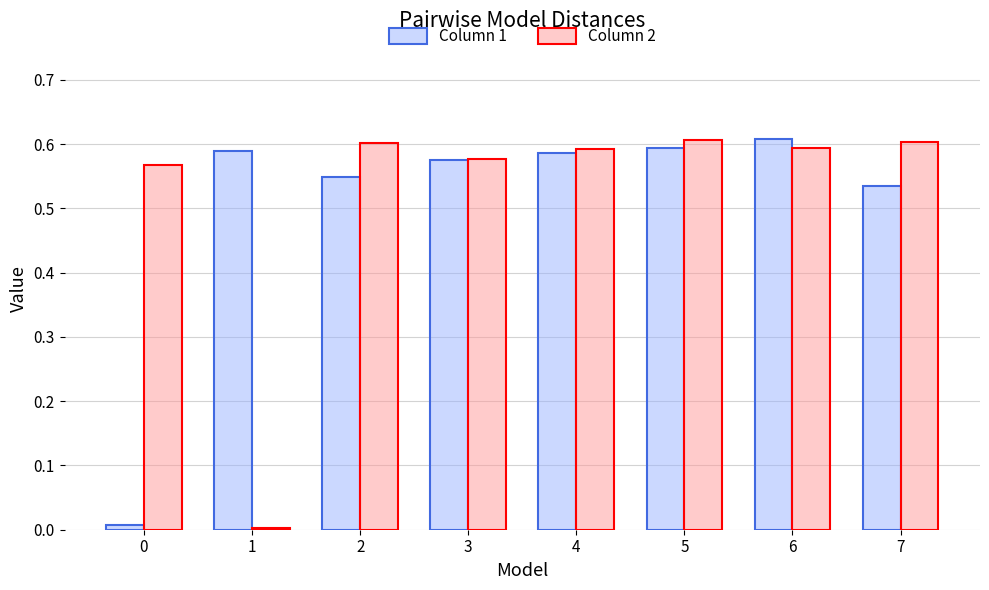

What is the sum of all Column 2 values?

4.1